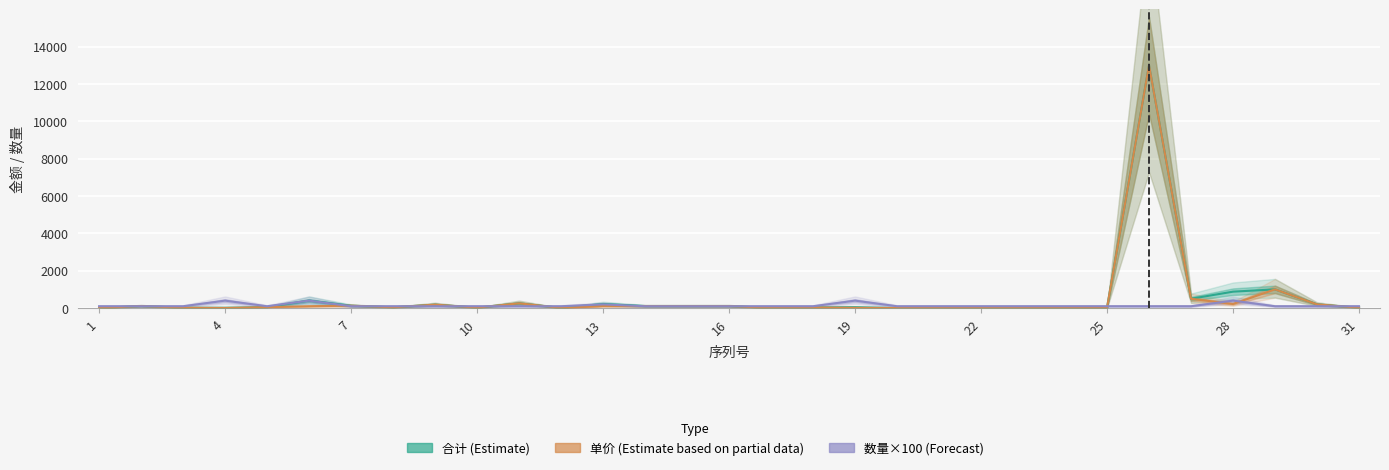

Which series has the largest total across all categories?

合计(Estimate)